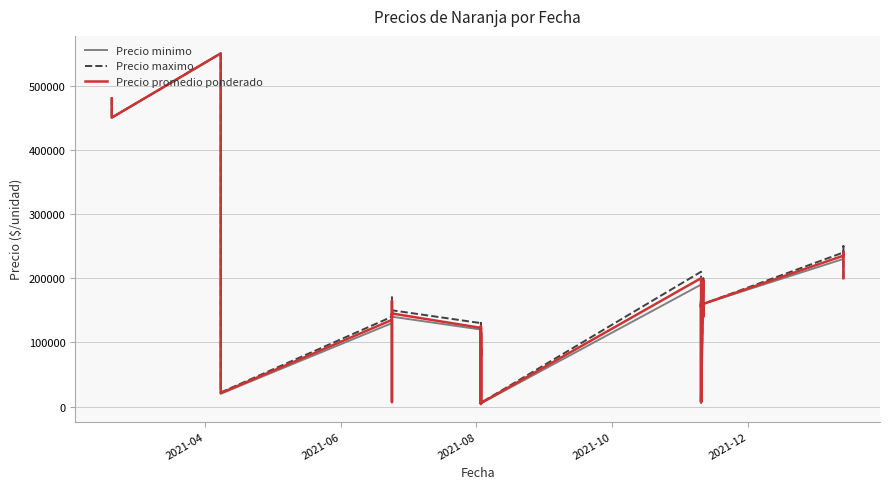

In Precio promedio ponderado, how many points are lower than both neighbors (excluding endpoints)?

11